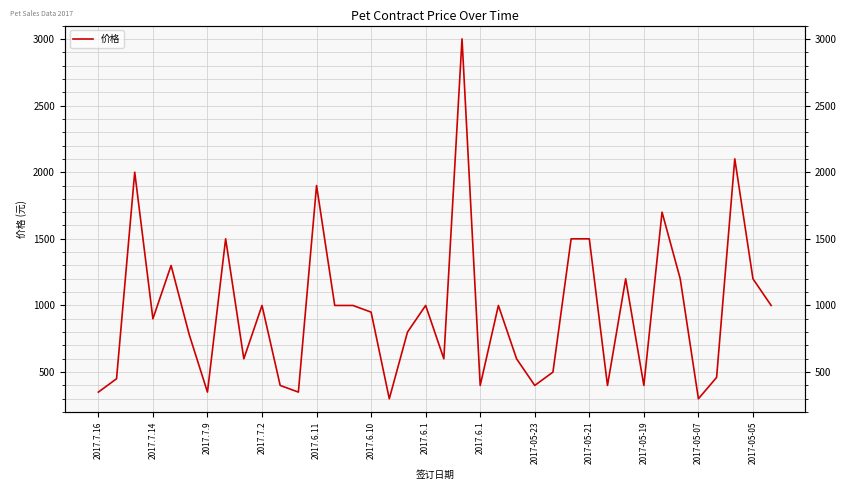

Rank the categories by value from highest to lowest.

20, 35, 2017.7.9, 2017-05-05, 31, 2017.6.1, 26, 27, 2017.6.11, 29, 32, 36, 2017-05-21, 13, 14, 18, 22, 37, 15, 2017.7.2, 17, 2017.6.10, 2017-05-23, 19, 23, 25, 34, 2017.7.14, 2017-05-19, 21, 24, 28, 30, 2017.7.16, 2017.6.1, 2017-05-07, 16, 33